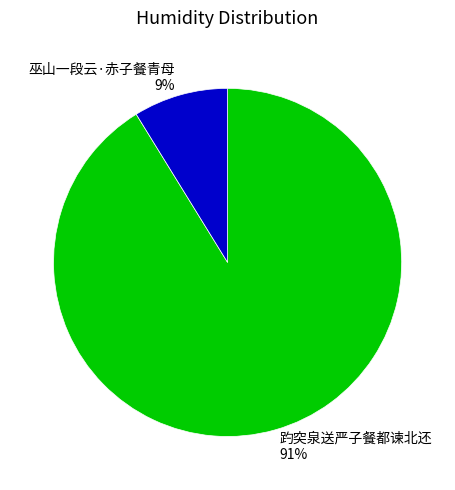

Does 趵突泉送严子餐都谏北还 represent more than half of the total?

Yes